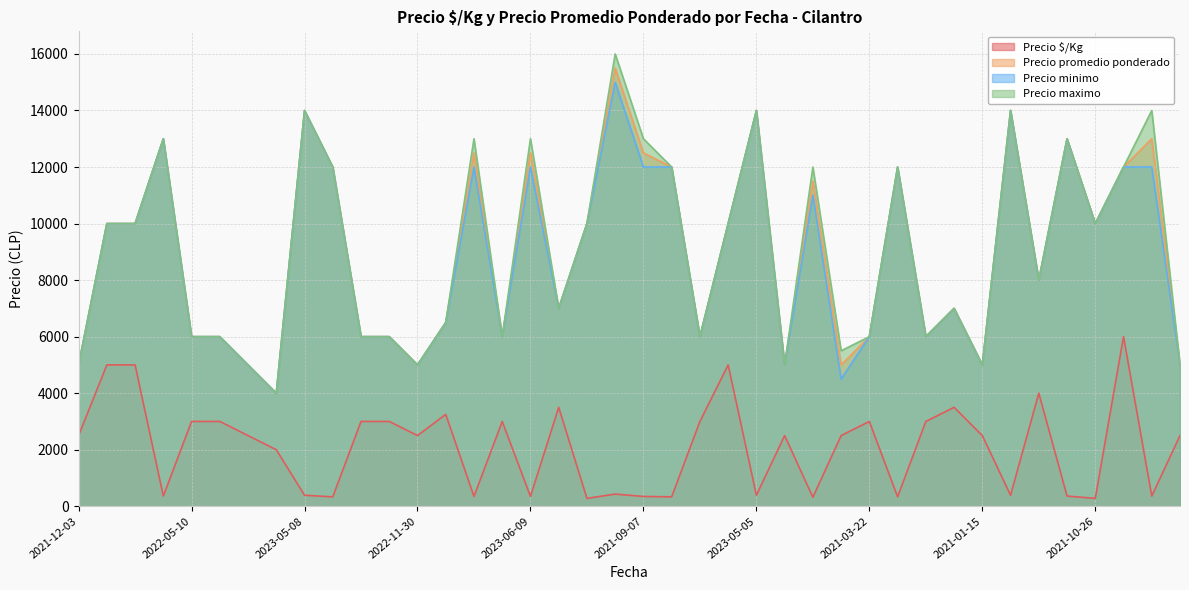

What is the minimum value shown in the chart?

278